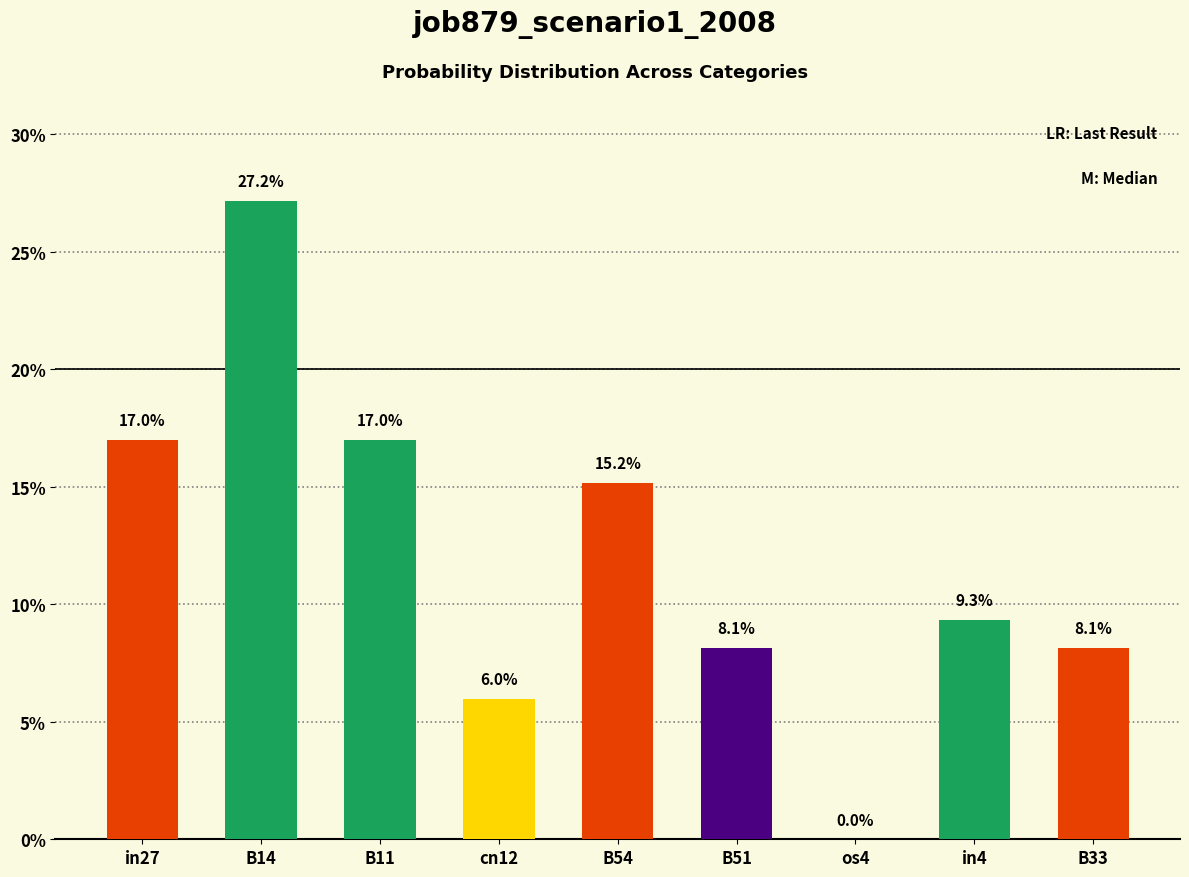

Rank the categories by value from highest to lowest.

B14, in27, B11, B54, in4, B51, B33, cn12, os4